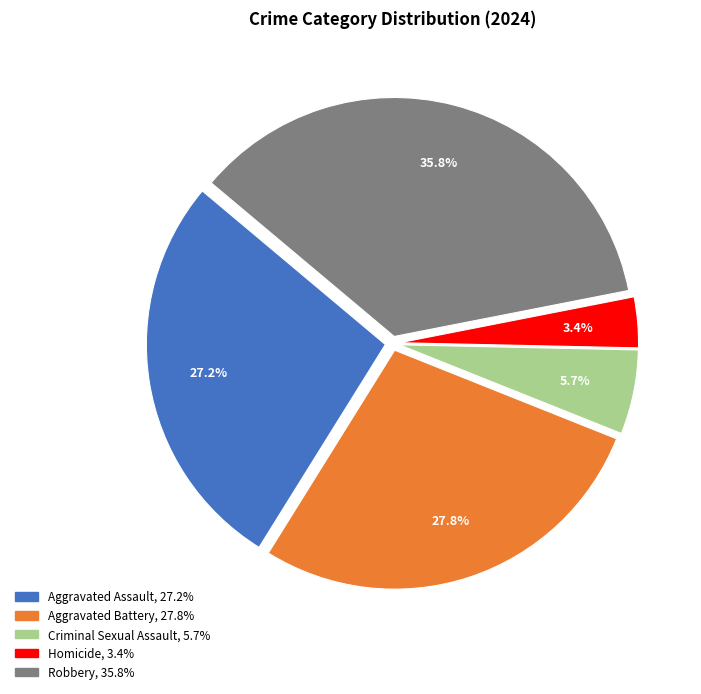

Approximately how many times larger is the value at Aggravated Battery compared to Aggravated Assault?

1.0